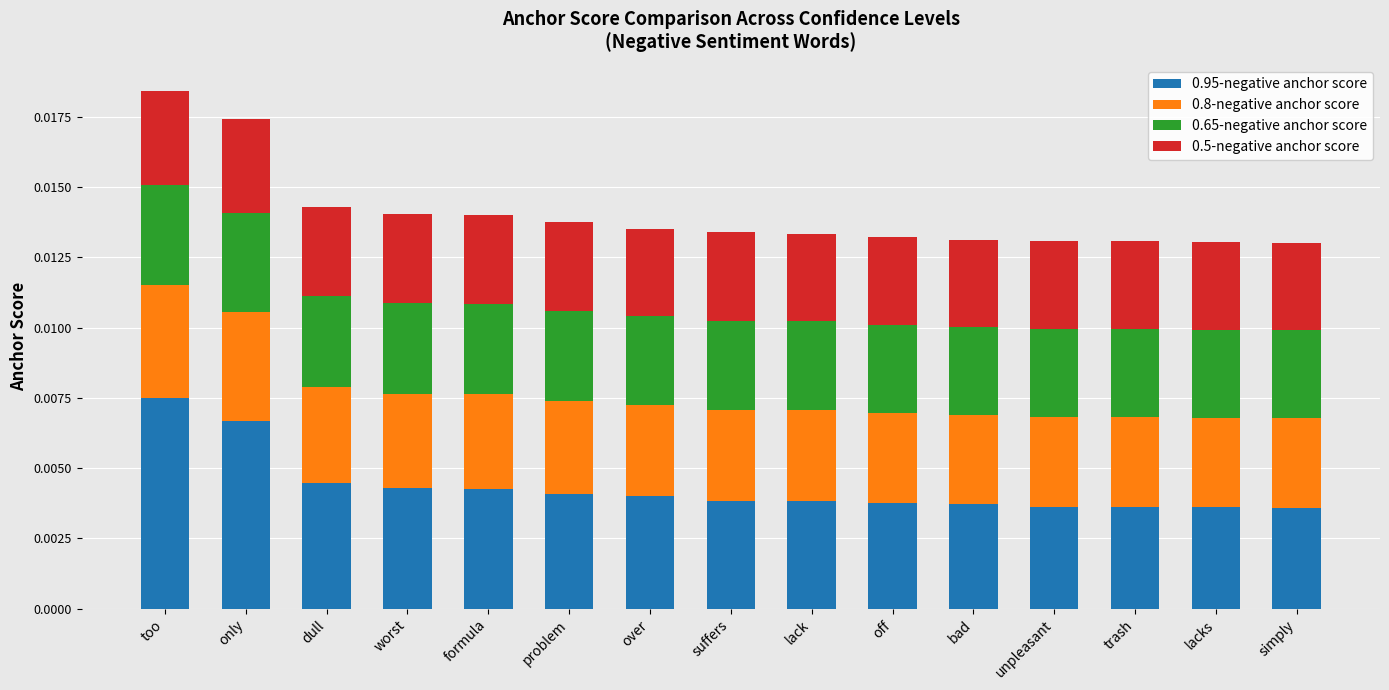

True or false: 0.5-negative anchor score has a value of 0.0 at lacks.

False